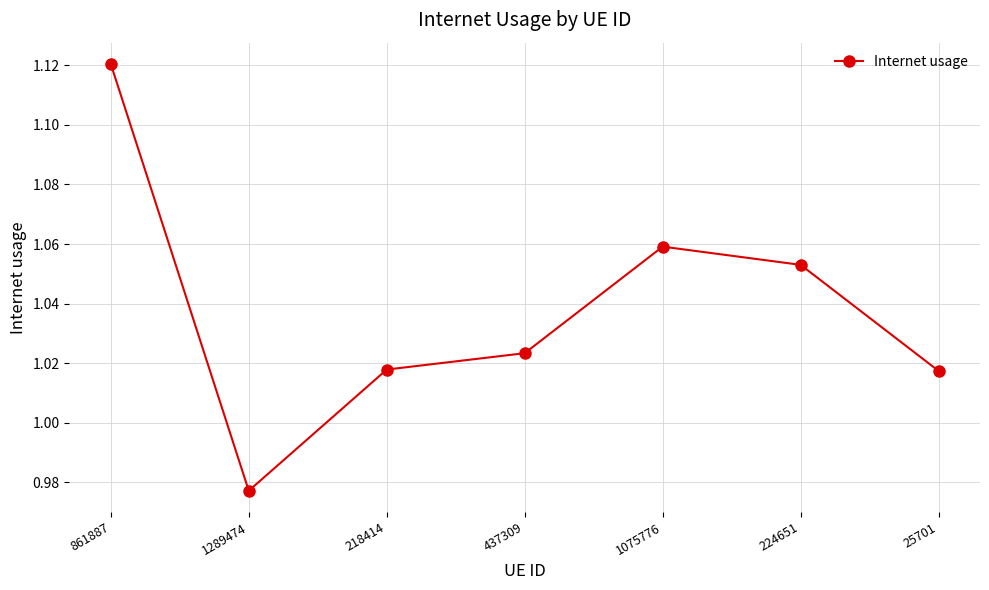

Between 437309 and 25701, which is larger?

437309